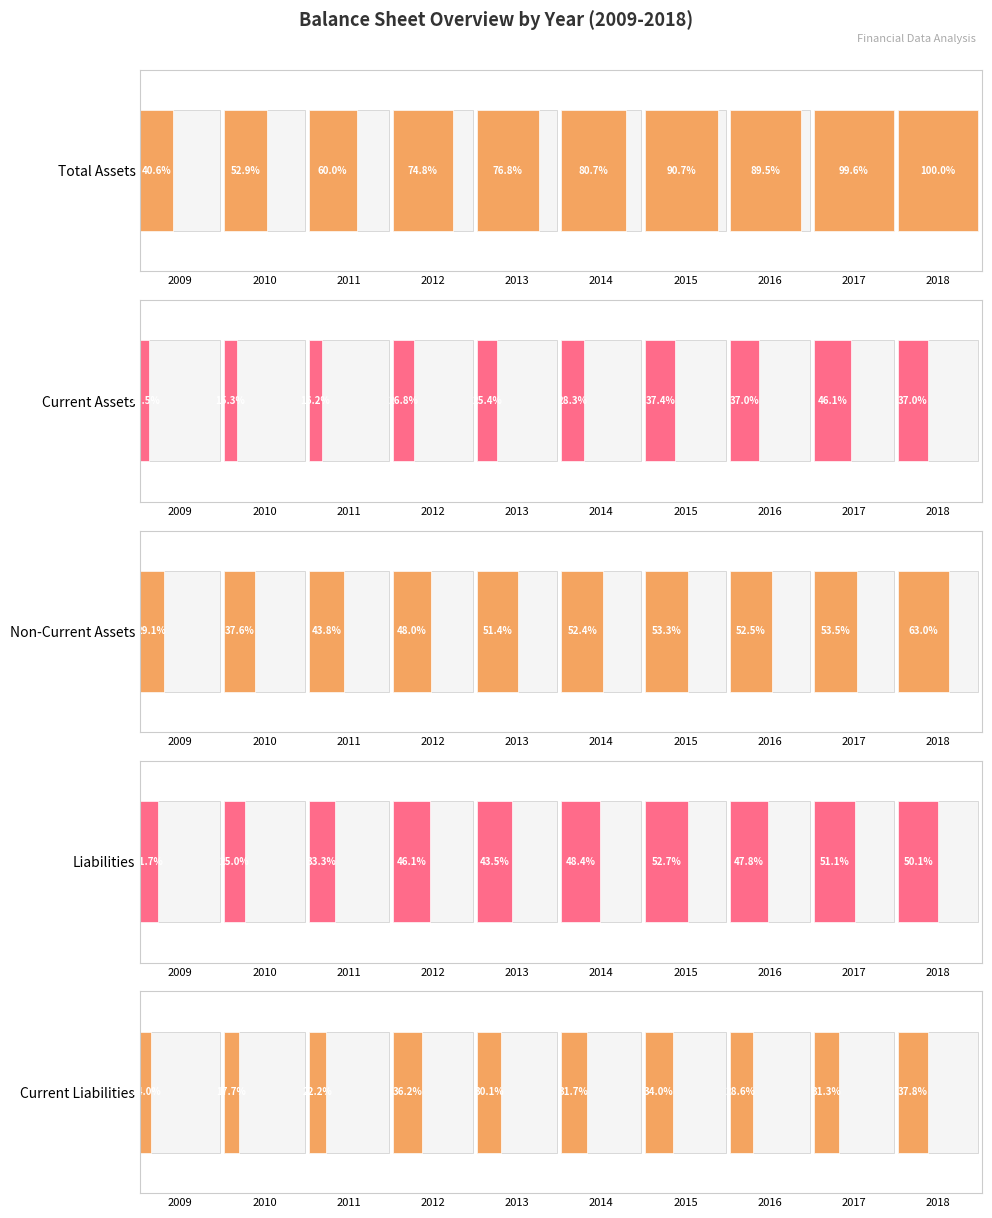

The Total Assets series shows 13.2 at 2009. True or false?

False